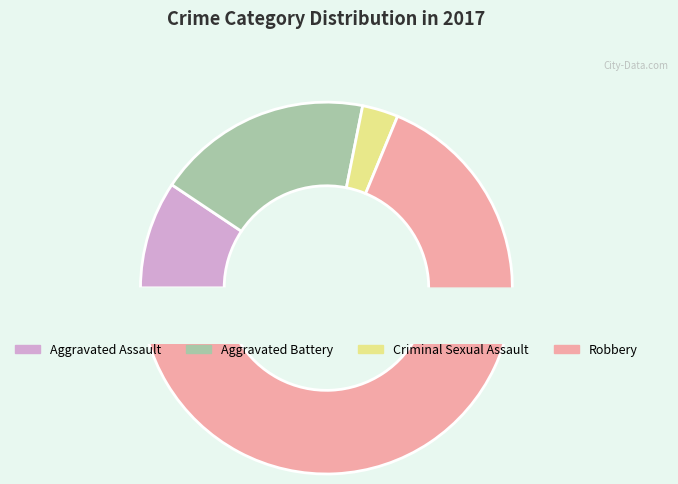

Between Robbery and Aggravated Battery, which is larger?

Robbery